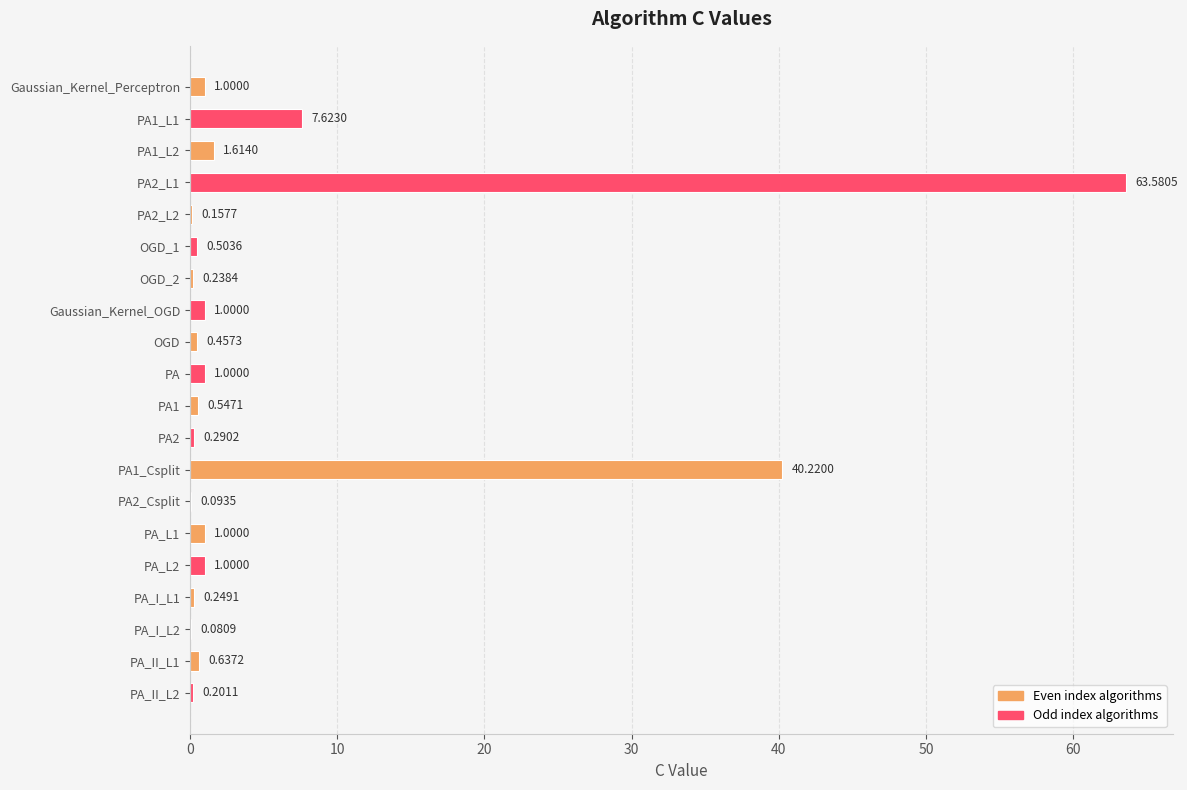

Which has a higher value, PA1_L2 or OGD?

PA1_L2